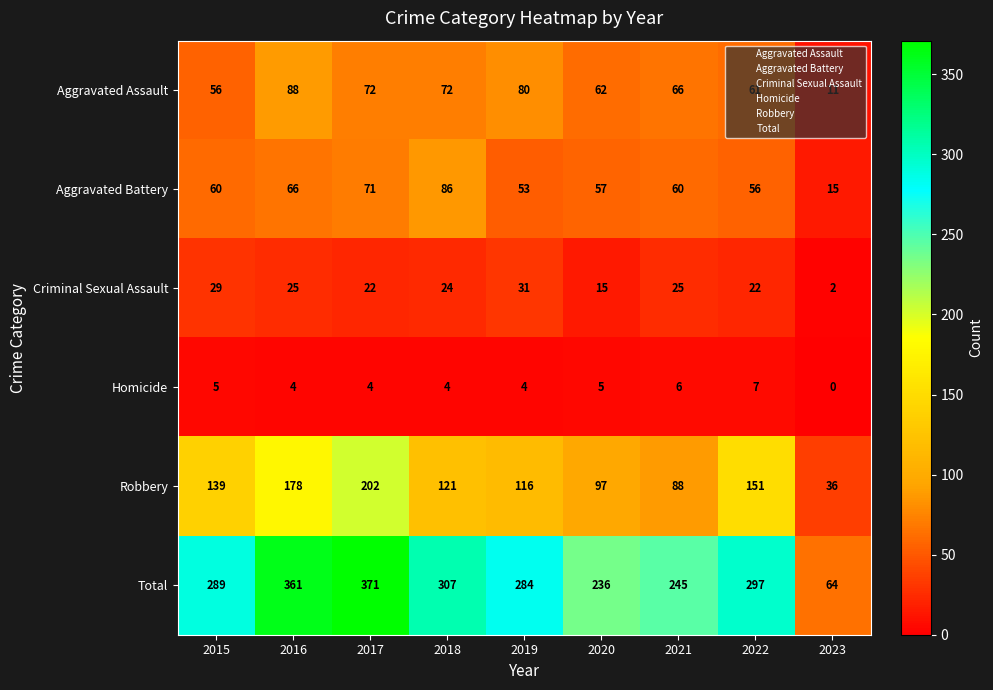

What is the average value of the Total series?

273